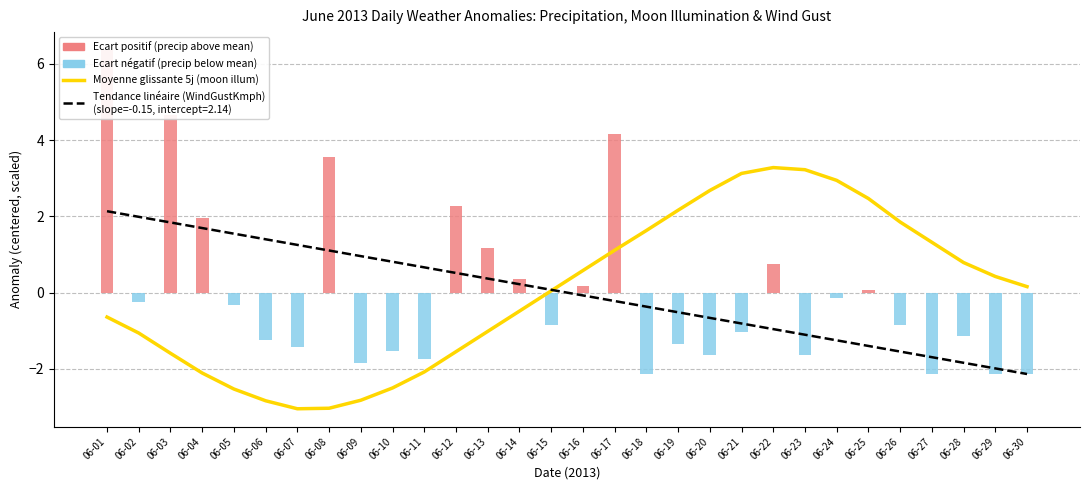

True or false: the data shows 1.1 at 06-17.

True